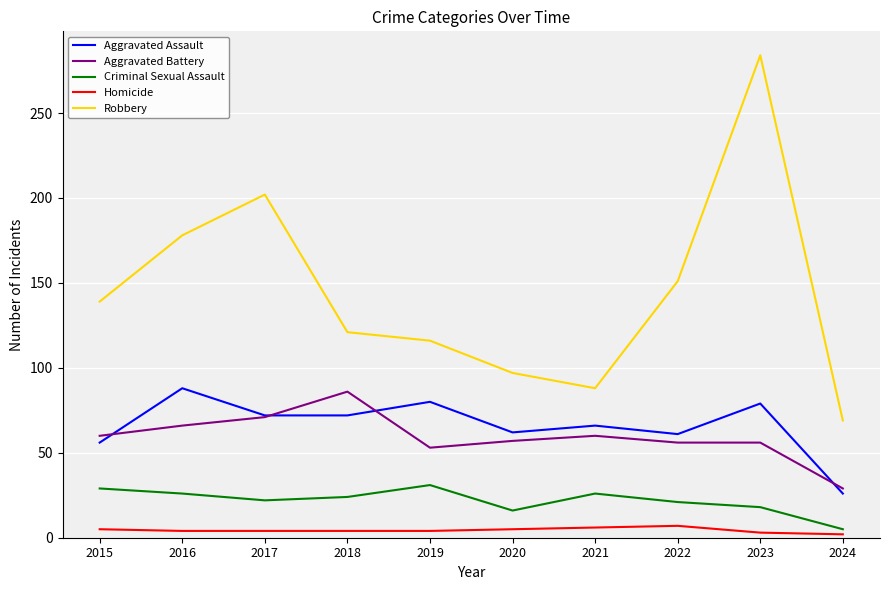

At 2023, list the series in order from smallest to largest.

Homicide, Criminal Sexual Assault, Aggravated Battery, Aggravated Assault, Robbery